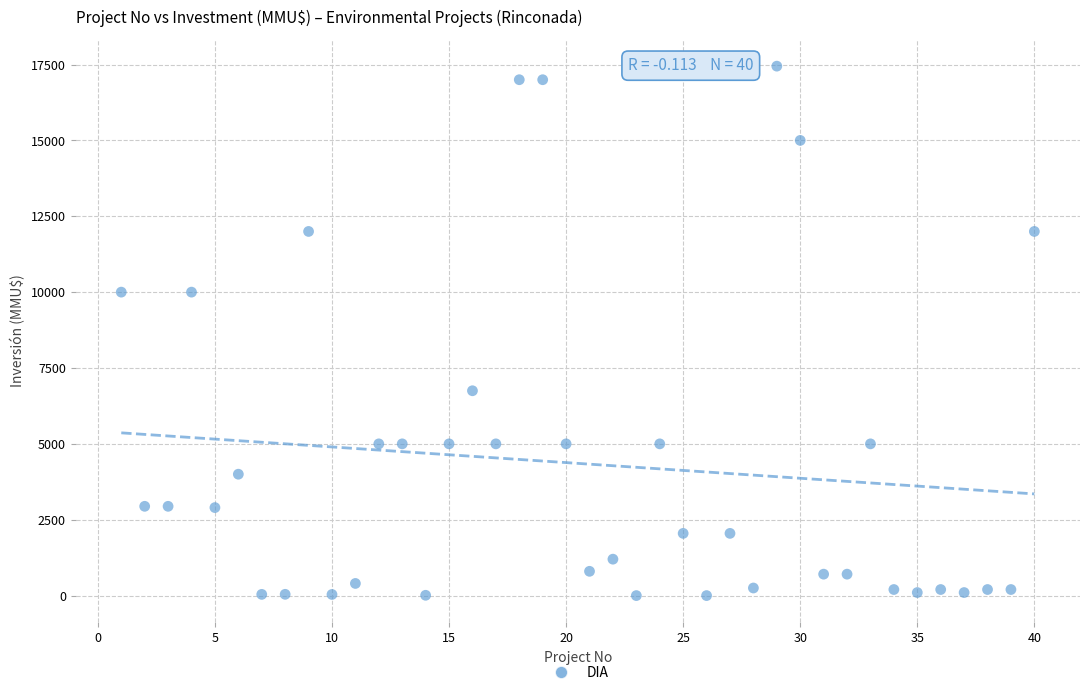

What is the range of X values (max minus min)?

39